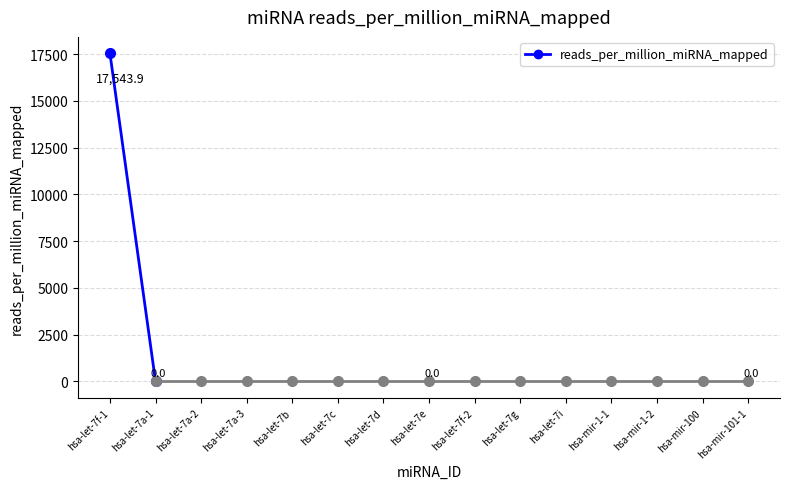

What is the label of the 1st point from the right?

hsa-let-7a-1